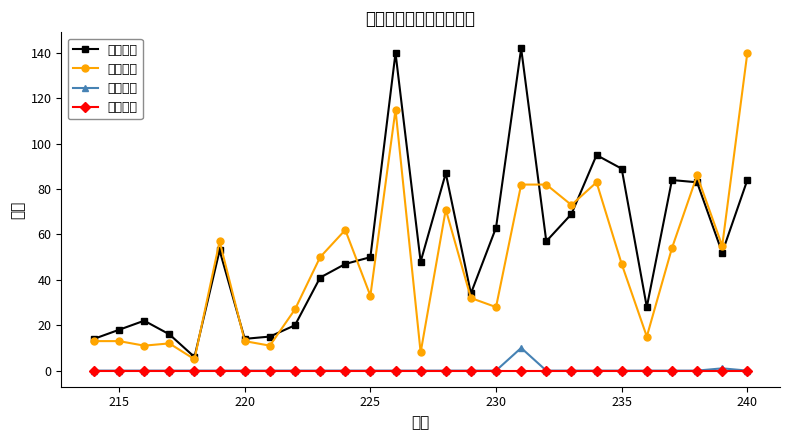

What is the value of the 卡贷诱骗 point at the 24th from the left?

54